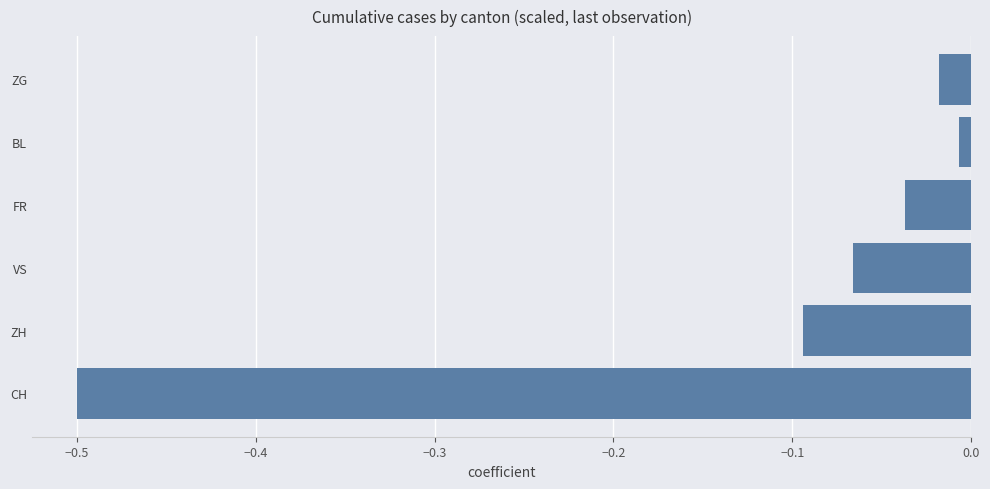

List the labels in order of value, smallest first.

CH, ZH, VS, FR, ZG, BL